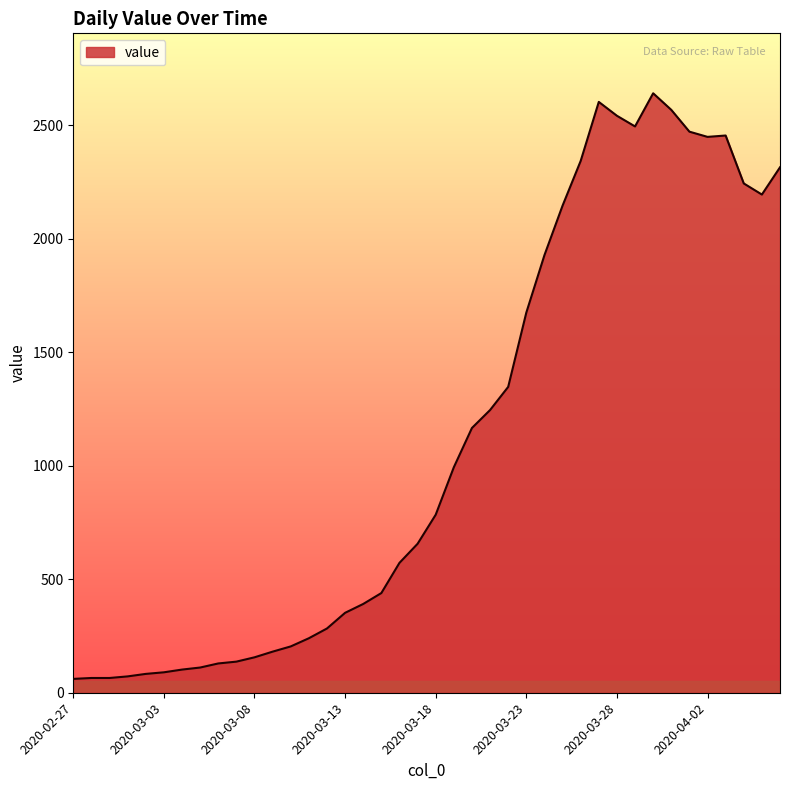

What is the difference between the maximum and minimum values?

2579